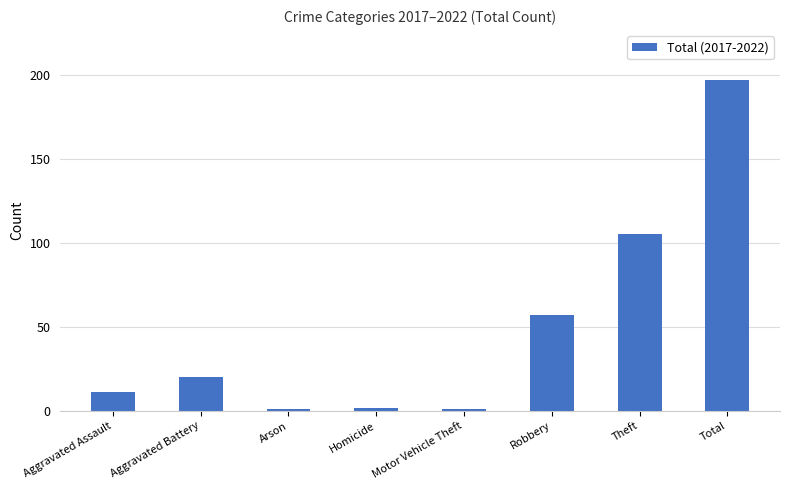

What is the difference between the maximum and second lowest values?

196